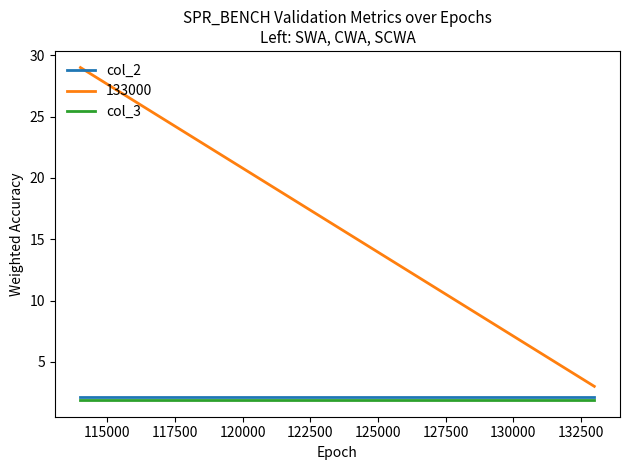

What is the sum of all col_3 values?

3.8